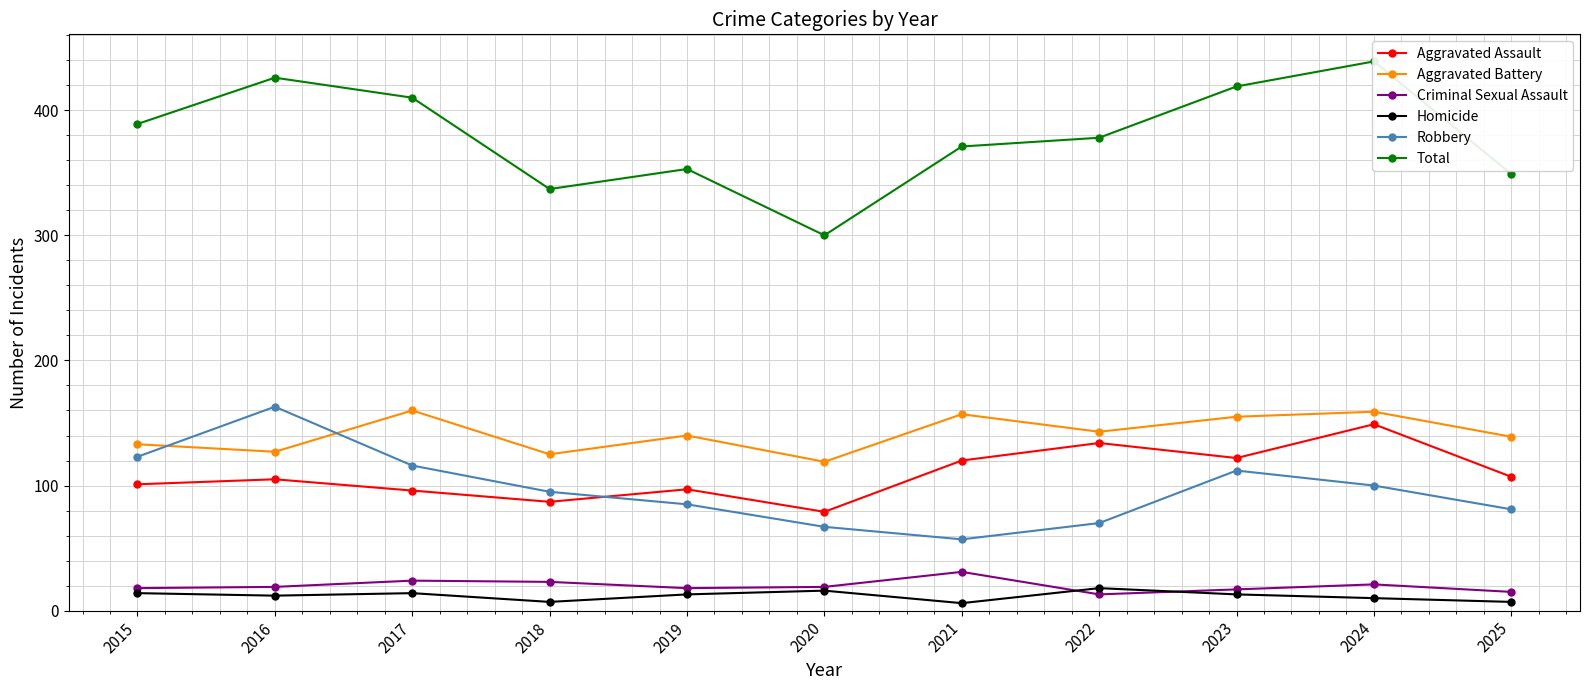

Is it true that Aggravated Assault equals 187 at 2022?

False